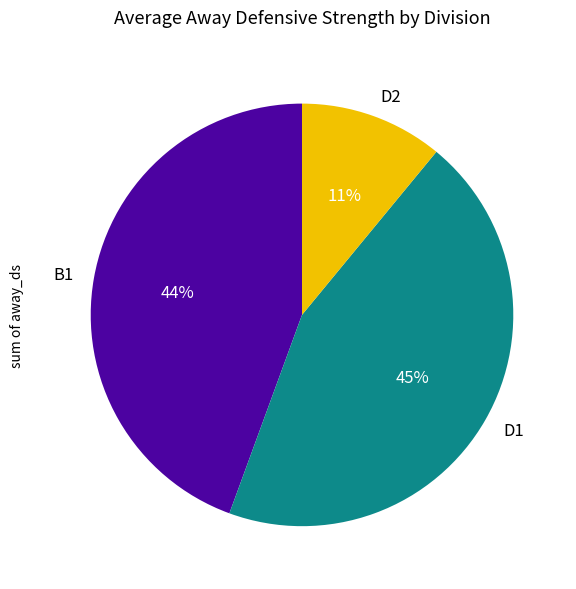

Which has a higher value, B1 or D2?

B1